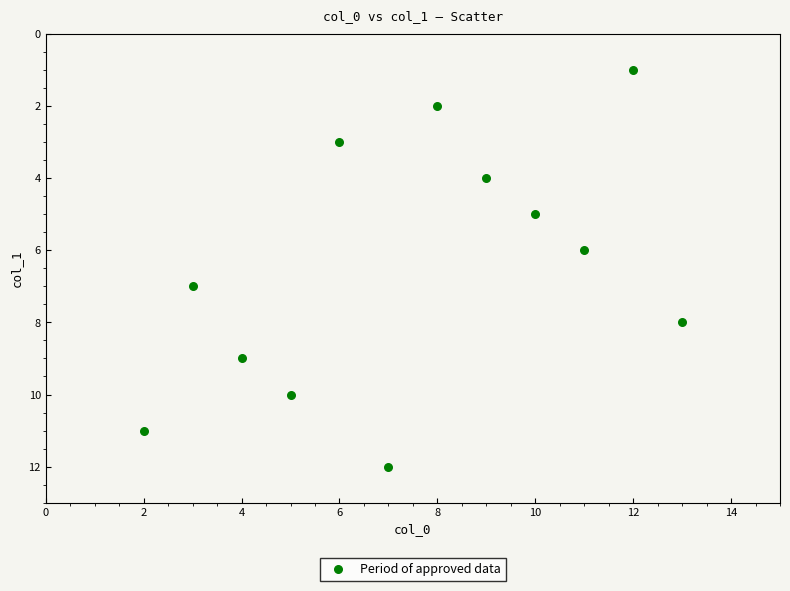

What is the range of Y values (max minus min)?

11